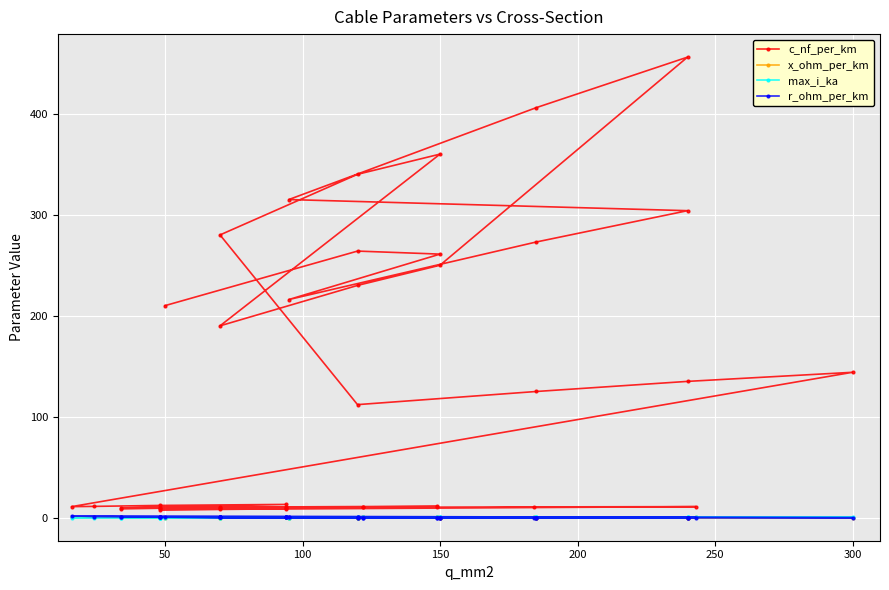

What is the lowest value of the r_ohm_per_km series?

0.1